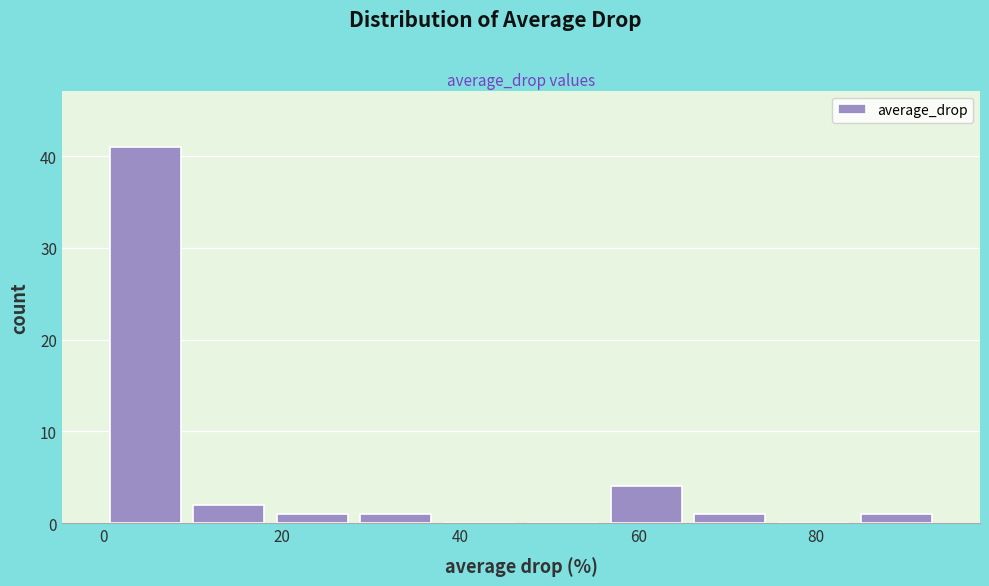

Reading left to right, transcribe this chart: for each bar, give the range it covers on the x-axis and its height. Neither the bar edges nor the heights are printed on the chart, so give them approximately, as read against the axes.

0 to 10: 41
10 to 18: 2
18 to 28: 1
28 to 38: 1
38 to 46: 0
46 to 56: 0
56 to 66: 4
66 to 74: 1
74 to 84: 0
84 to 94: 1